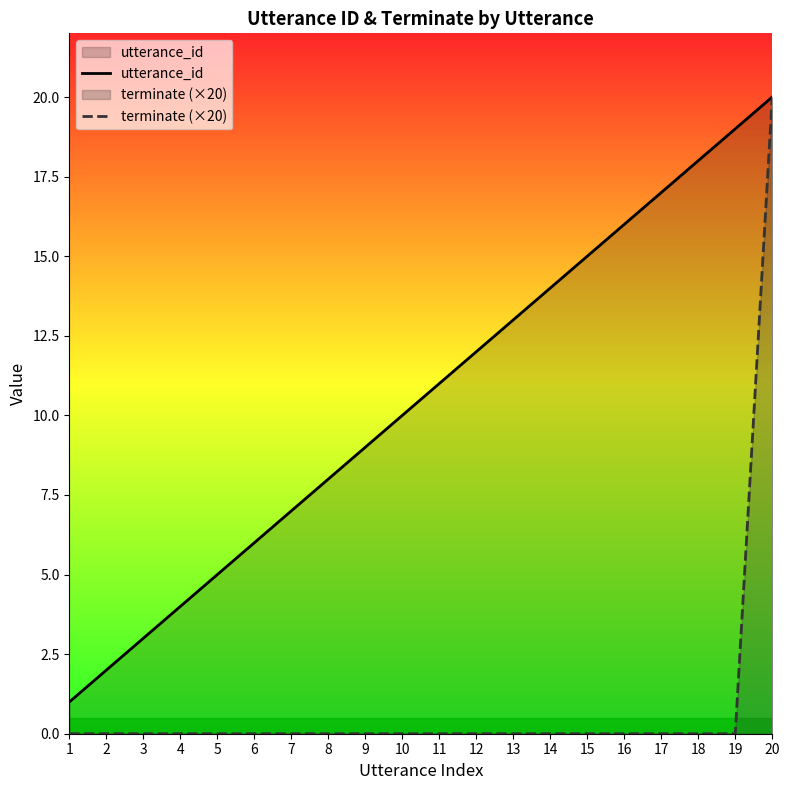

Rank the series at 19 from lowest to highest value.

terminate (×20), utterance_id